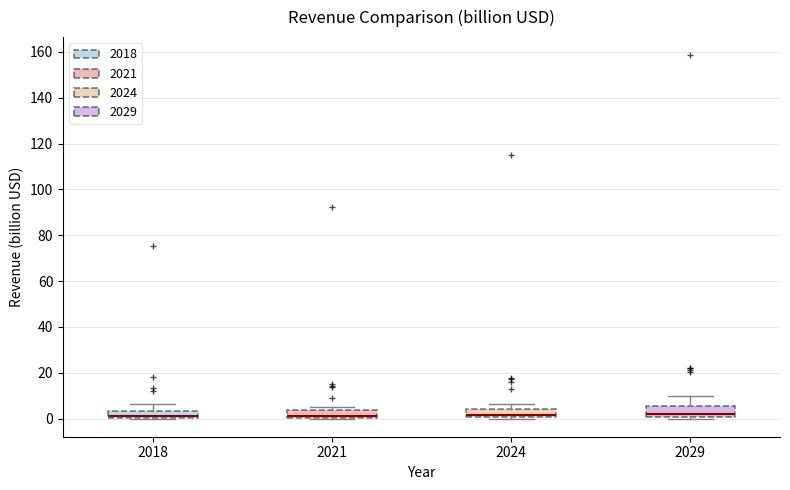

Where is the upper edge of the box at x = 2024 on the y-axis? The values are not printed on the chart, so give them approximately, as read against the axis.

4